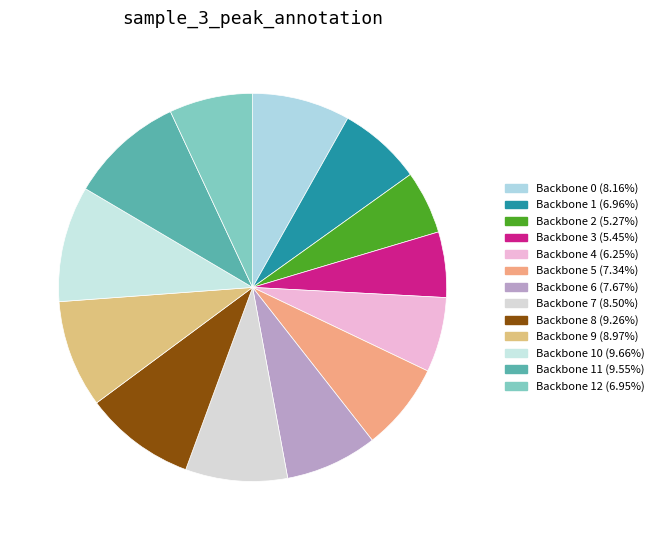

Rank the categories by value from lowest to highest.

2, 3, 4, 12, 1, 5, 6, 0, 7, 9, 8, 11, 10